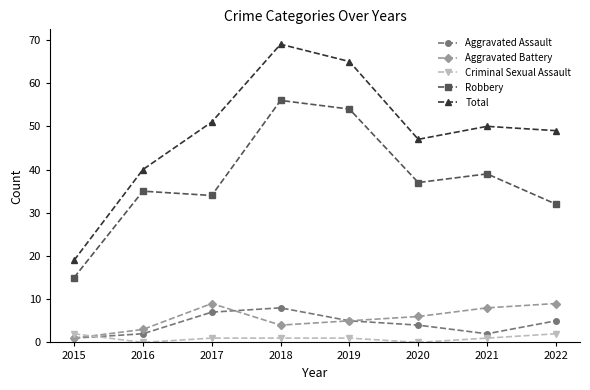

How many series are shown in this chart?

5